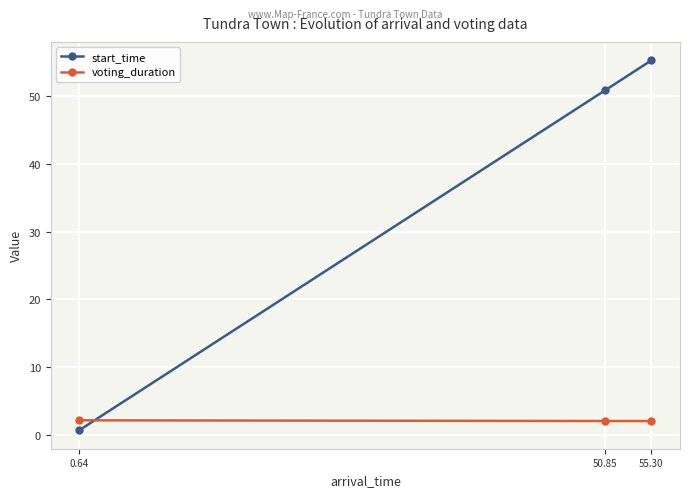

What is the difference between the start_time values at 0.64 and 50.85?

50.2